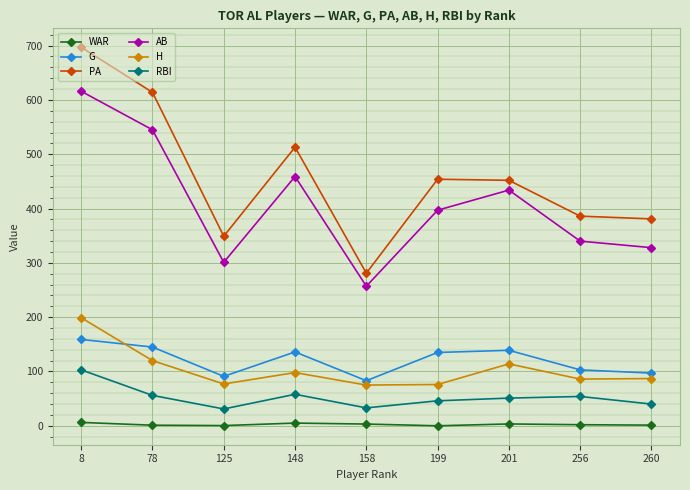

At which category does the chart reach its peak across all series?

8